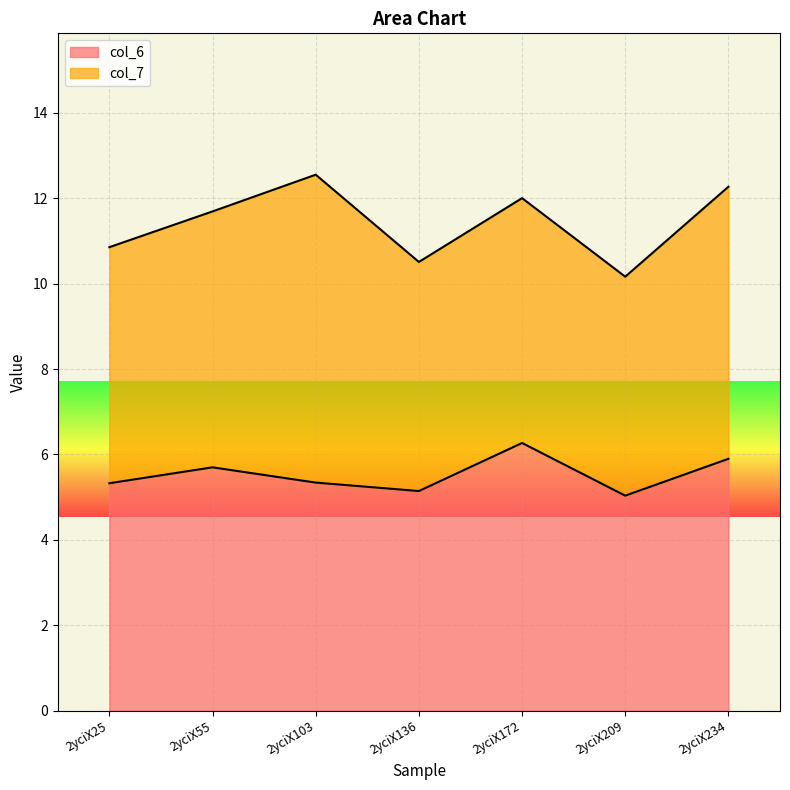

True or false: the data shows 6.3 at 2yciX172.

True